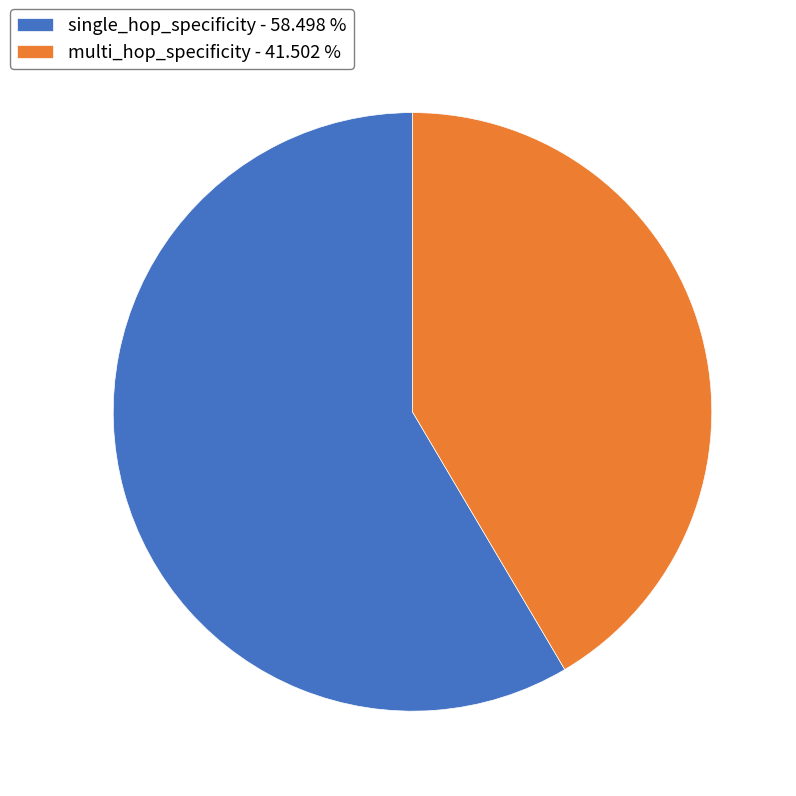

How many slices are in this pie chart?

2